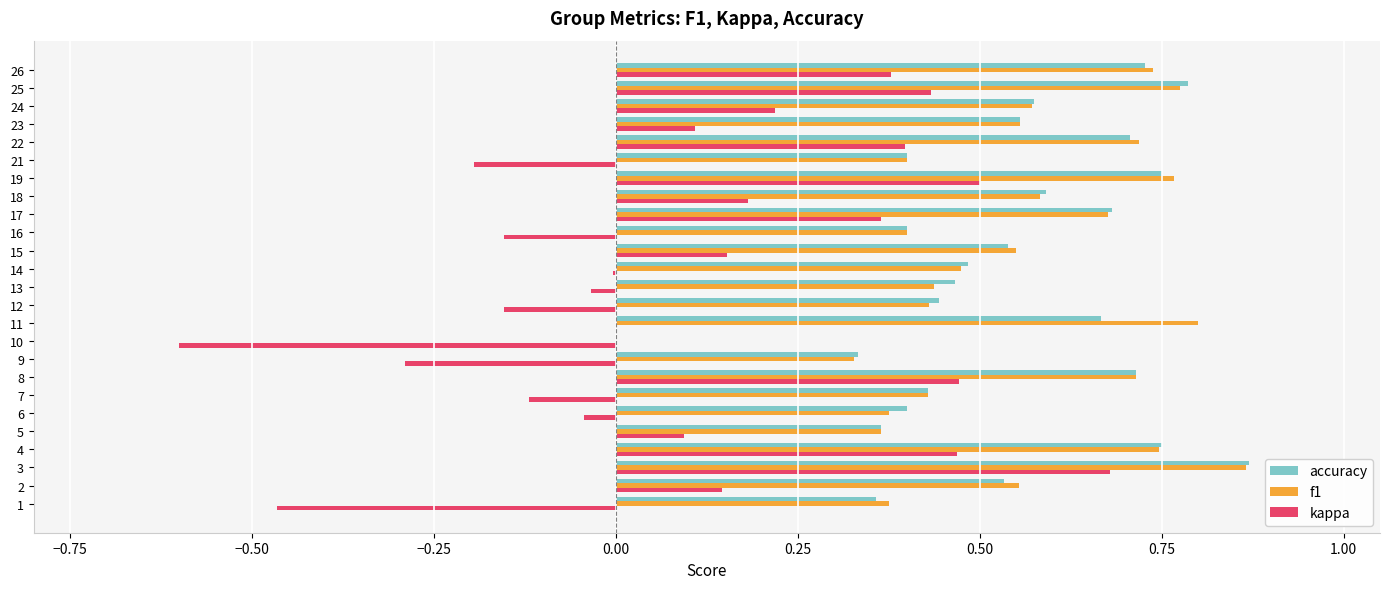

Which category has the highest value in the kappa series?

3